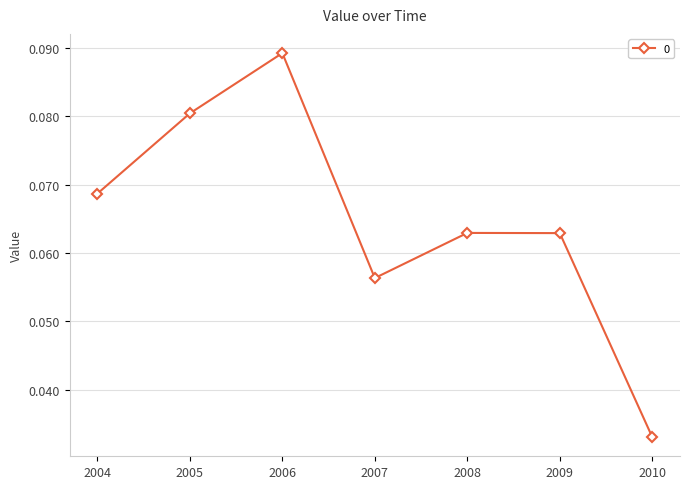

How many points are higher than both their immediate neighbors (excluding endpoints)?

2